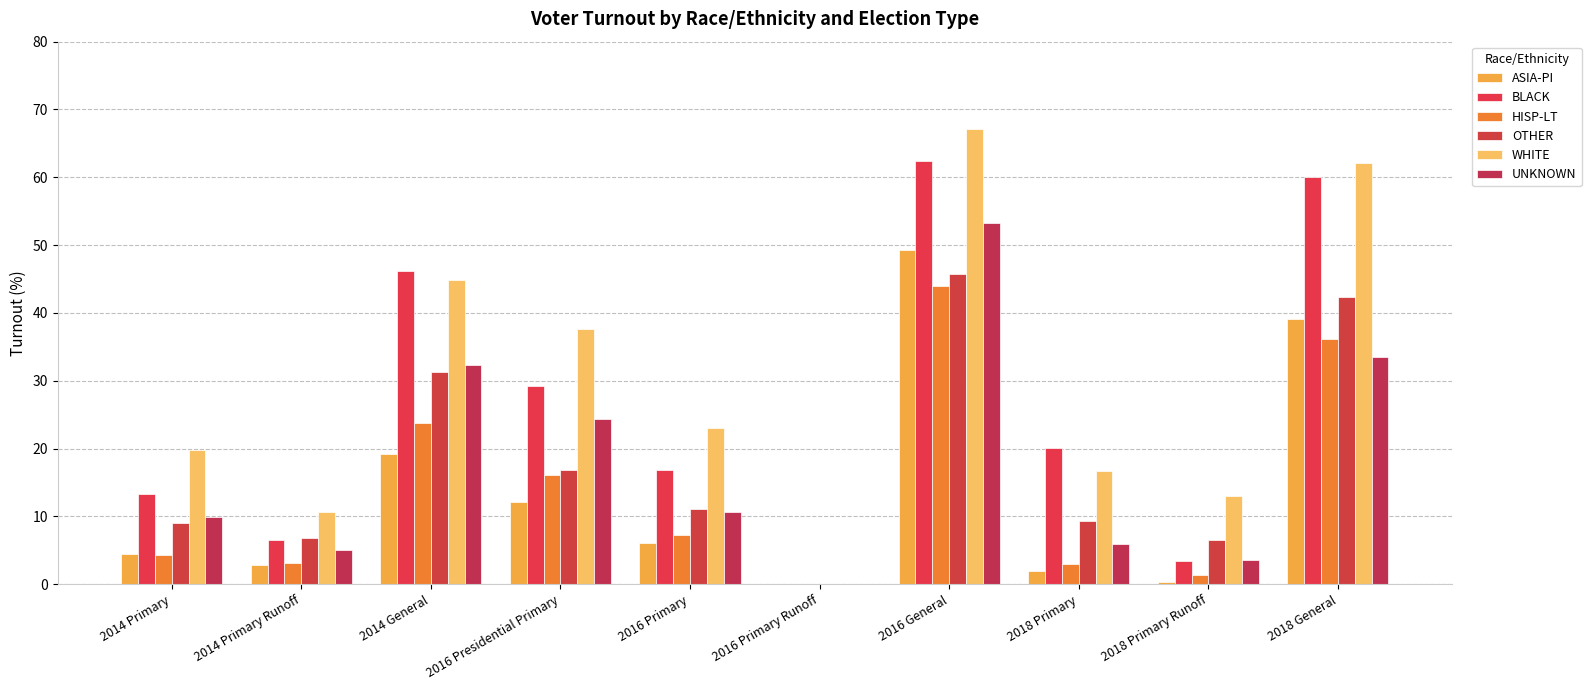

How many series are shown in this chart?

6